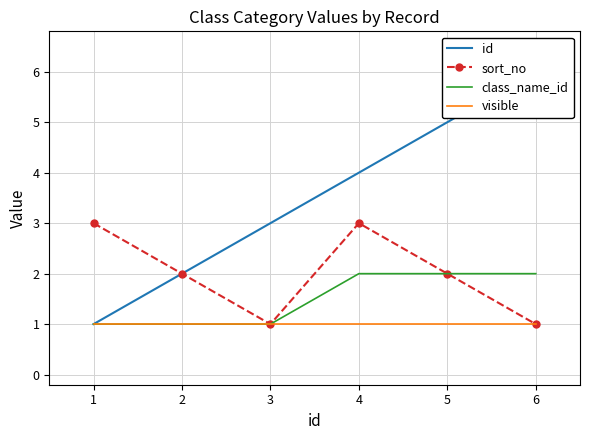

Reading left to right, transcribe all the data shown in this chart.

id: 1=1	2=2	3=3	4=4	5=5	6=6
sort_no: 1=3	2=2	3=1	4=3	5=2	6=1
class_name_id: 1=1	2=1	3=1	4=2	5=2	6=2
visible: 1=1	2=1	3=1	4=1	5=1	6=1